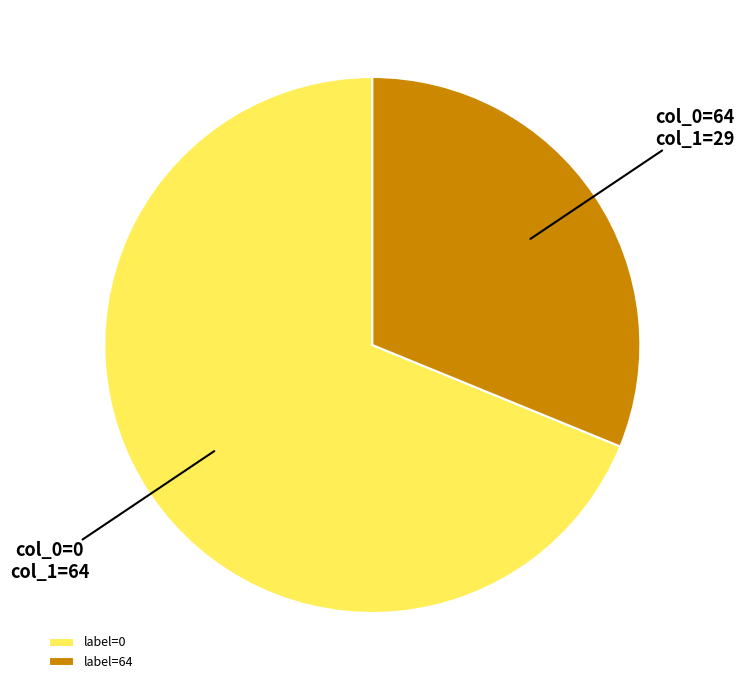

Count the number of slices in the pie.

2